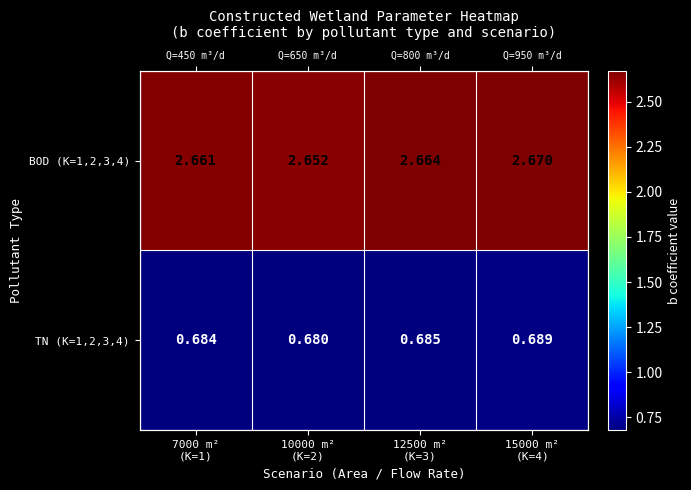

At which category does the chart reach its peak across all series?

15000 m²
(K=4)